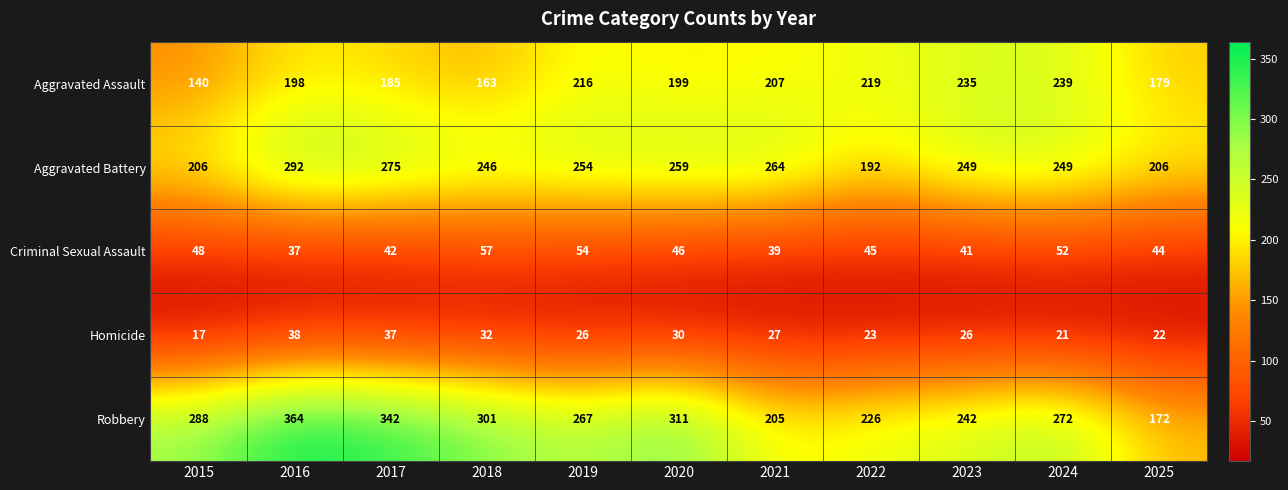

How many categories are shown in the chart?

11